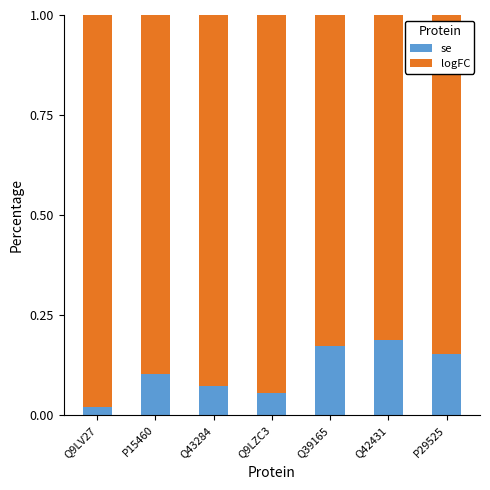

Rank the series by their average value, from highest to lowest.

logFC, se